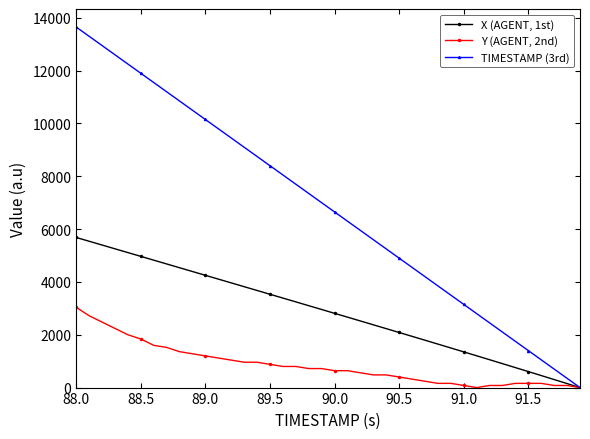

True or false: TIMESTAMP (3rd) has more than 1 interior local peaks.

False